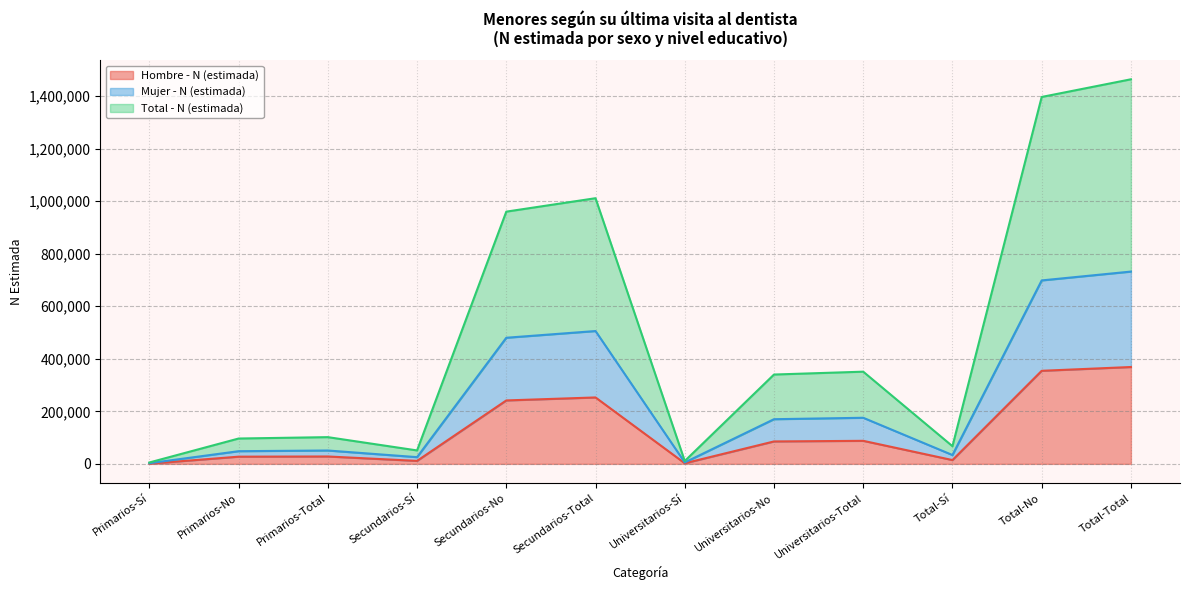

Rank the series at Universitarios-Sí from highest to lowest value.

Total - N (estimada), Mujer - N (estimada), Hombre - N (estimada)